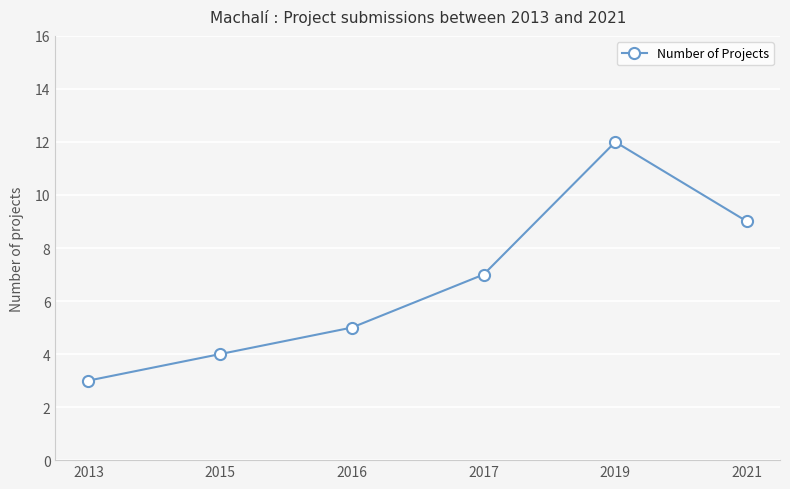

Does the chart display data point markers on the line(s)?

Yes